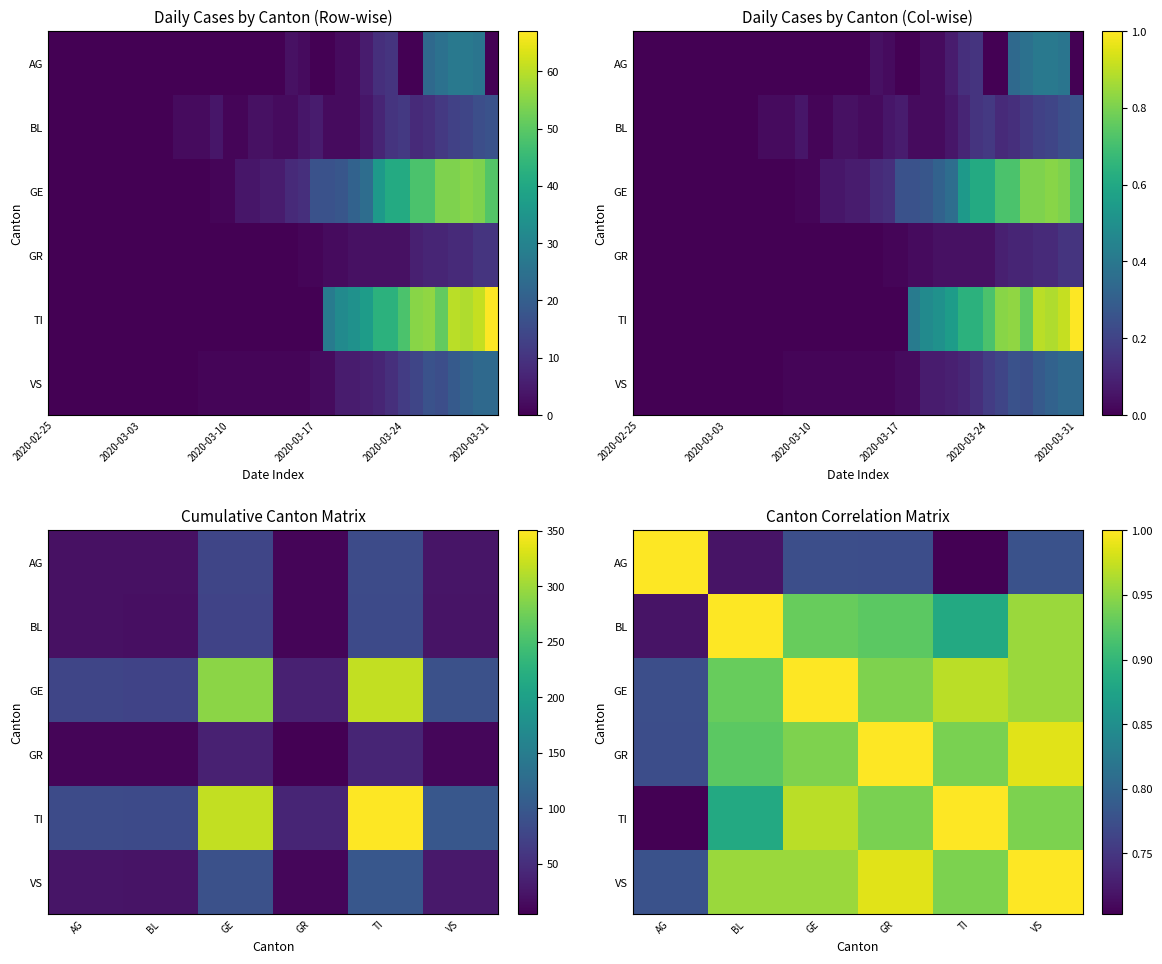

At how many categories does at least one series exceed 0?

6